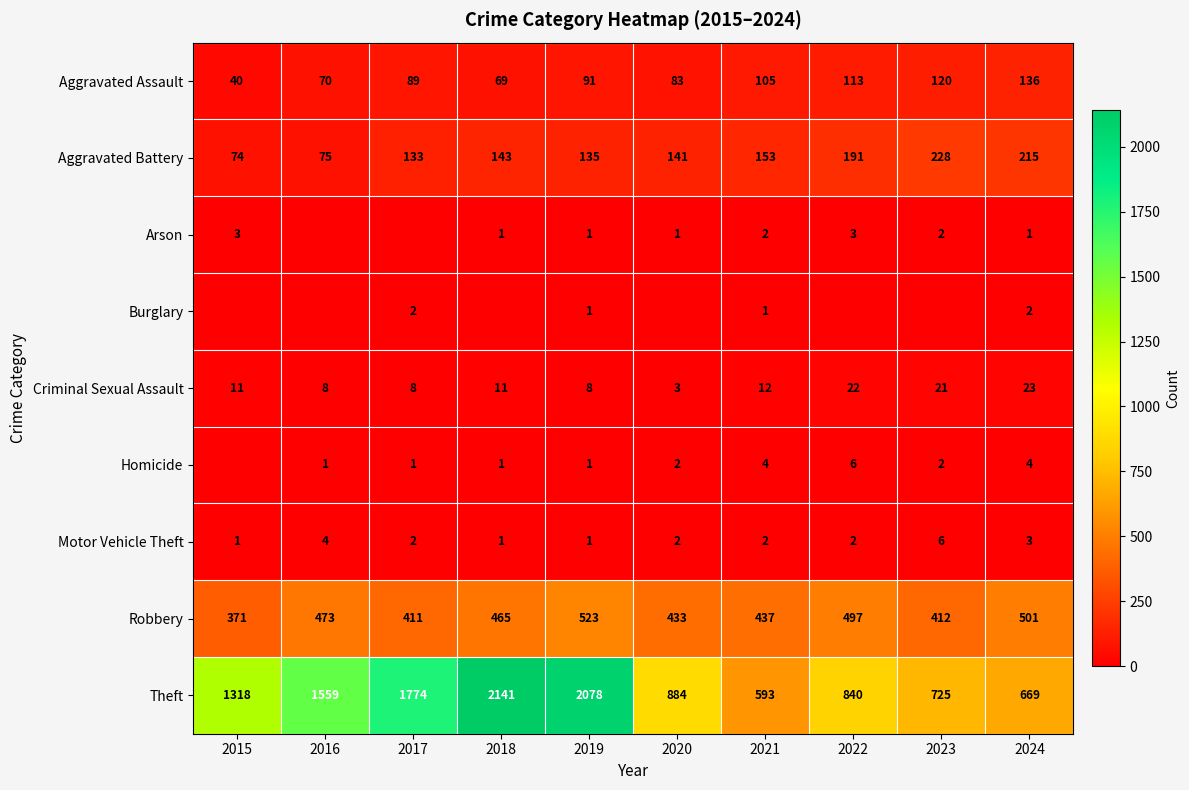

How many values in the Theft series are below 1318?

5